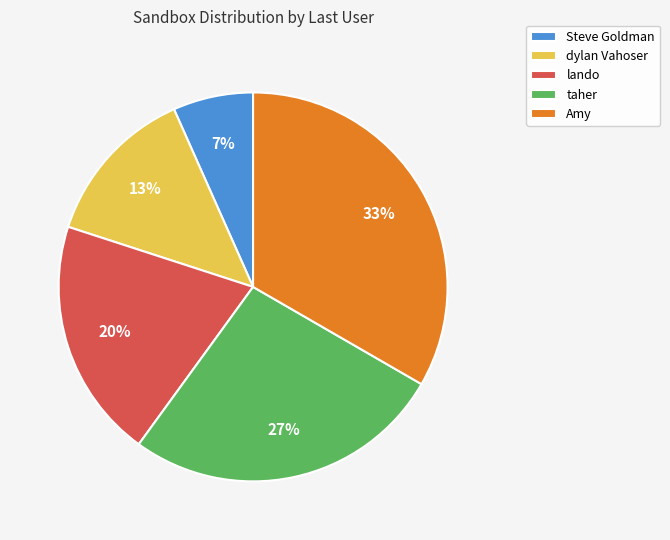

How many segments does this pie chart have?

5